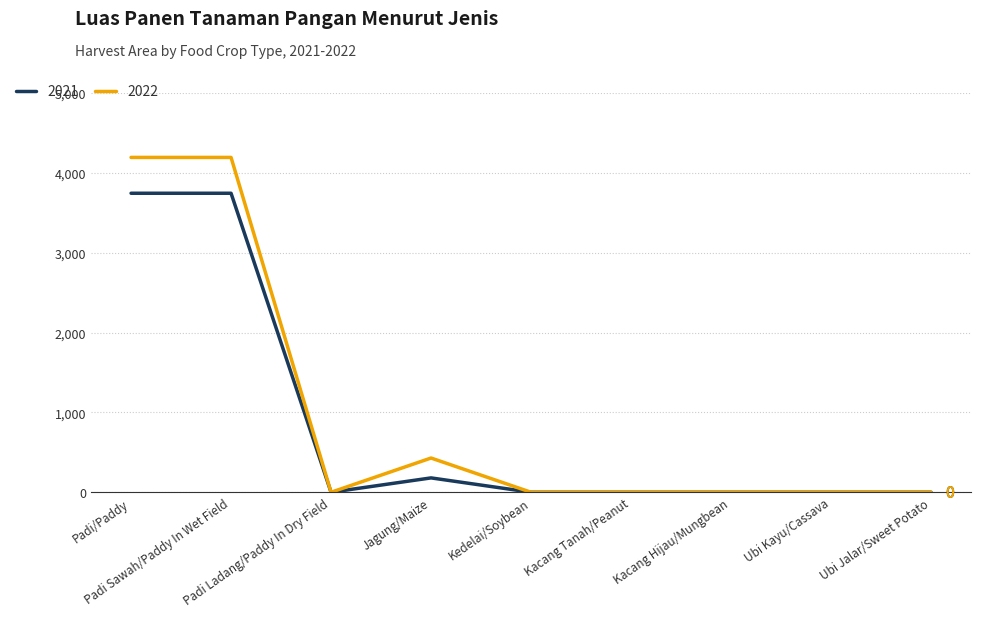

List the series in order of their peak value, highest first.

2022, 2021